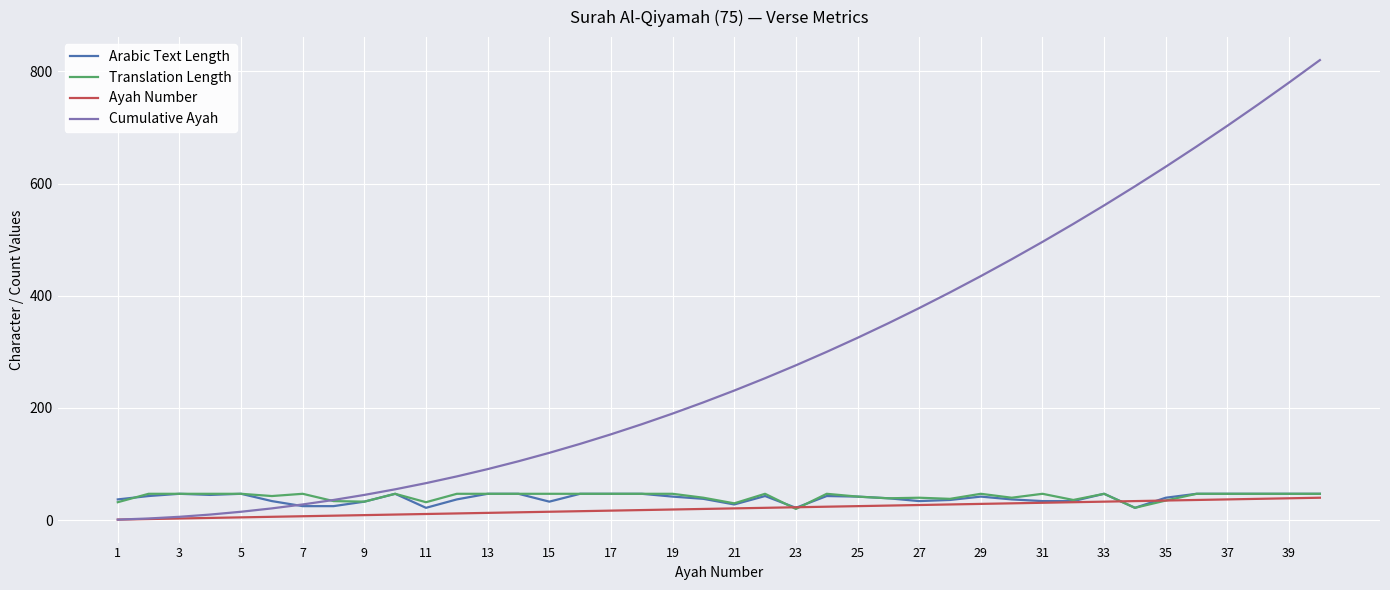

Which series has the largest total across all categories?

Cumulative Ayah